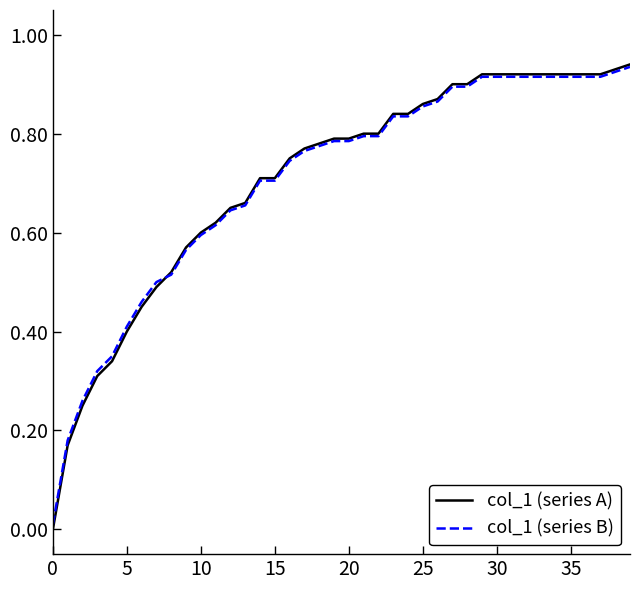

What are all the series names shown in the legend?

col_1 (series A), col_1 (series B)